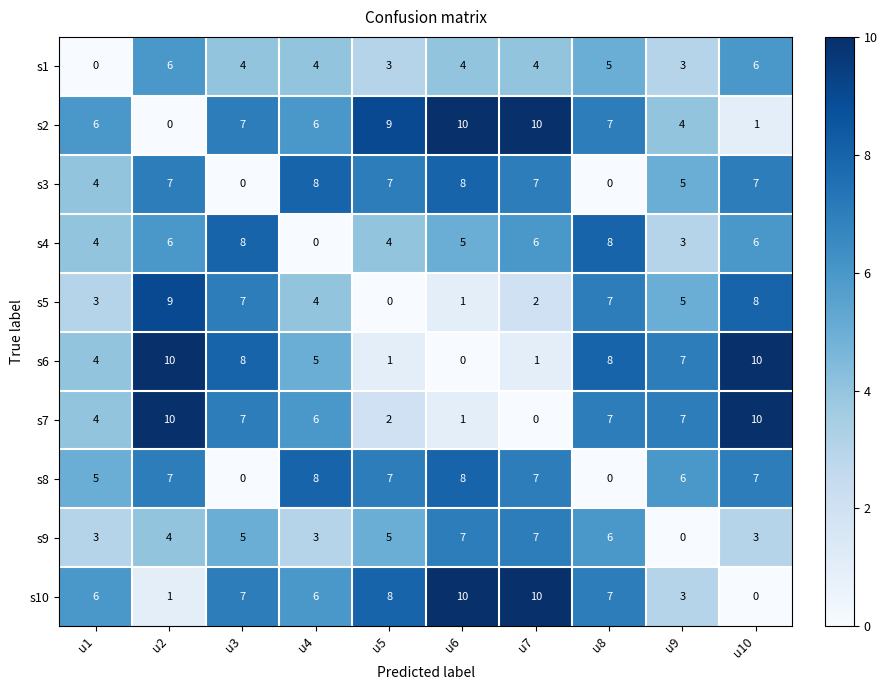

What is the greatest value displayed?

10